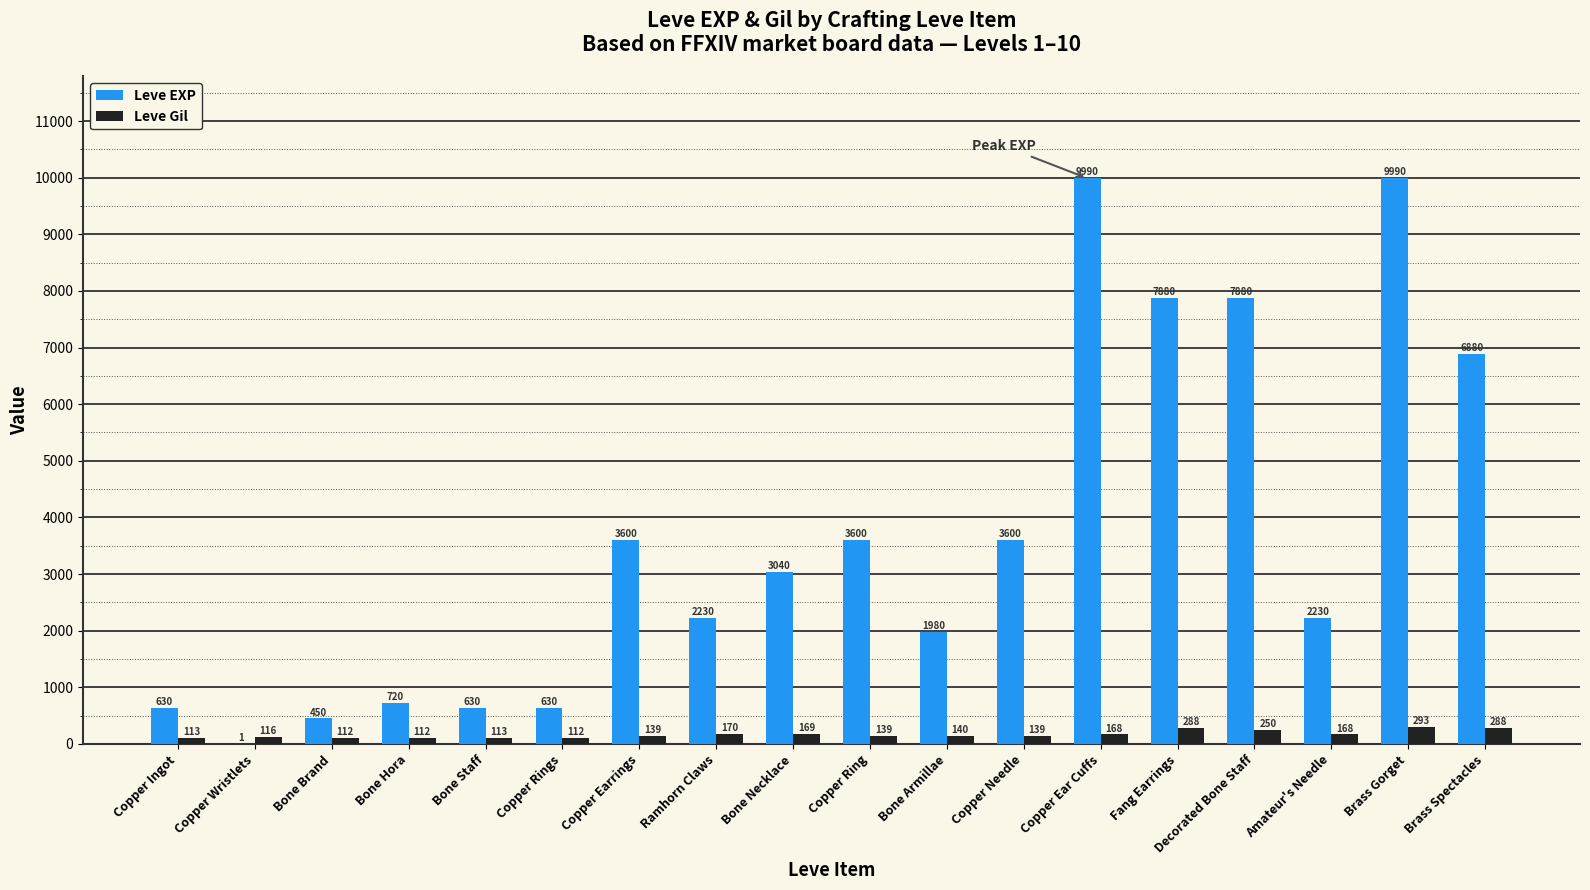

Is the value of Leve EXP at Copper Ingot greater than the value of Leve Gil at Copper Ring?

Yes